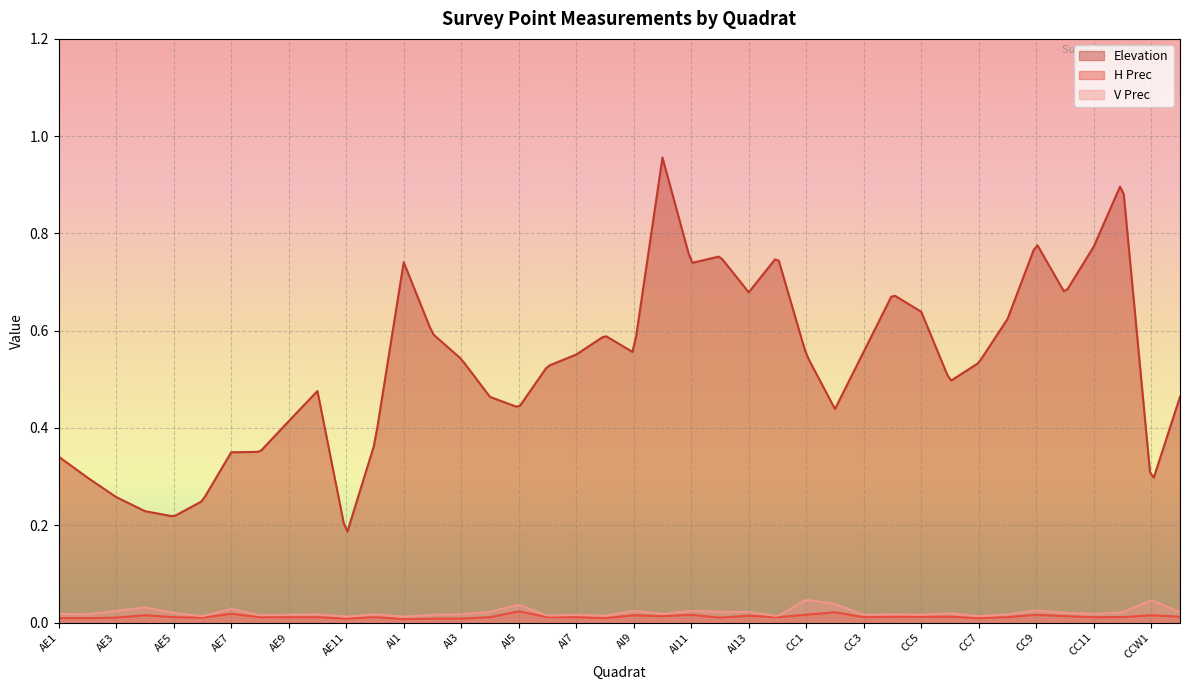

How many lines are shown in the chart?

3